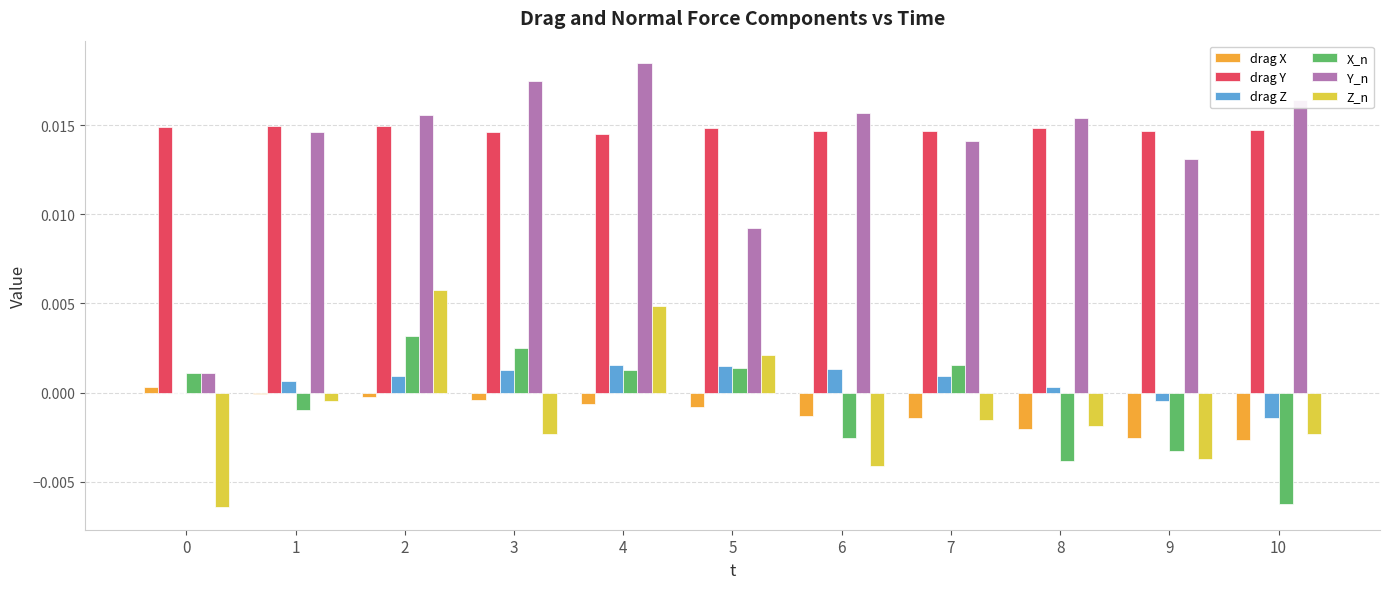

Between 2 and 5, which series saw the biggest shift?

Y_n